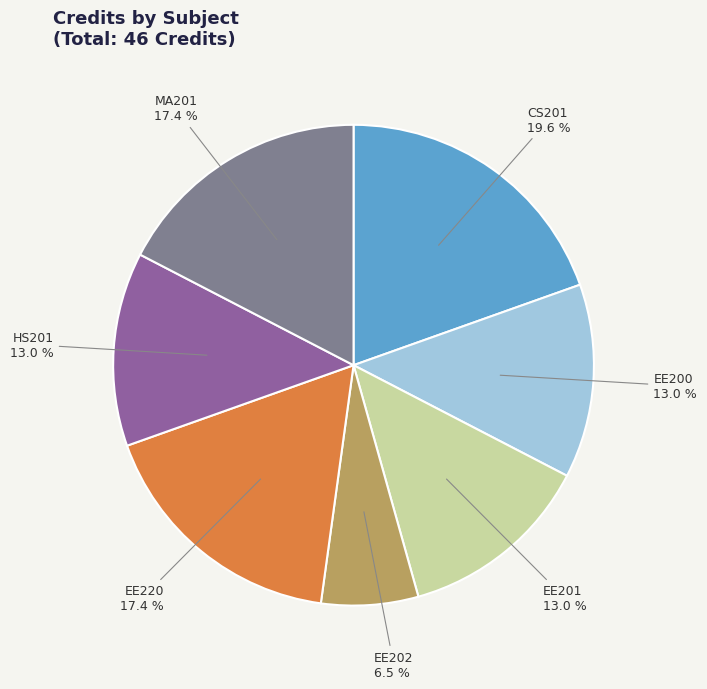

Approximately how many times larger is the value at CS201 compared to EE220?

1.1